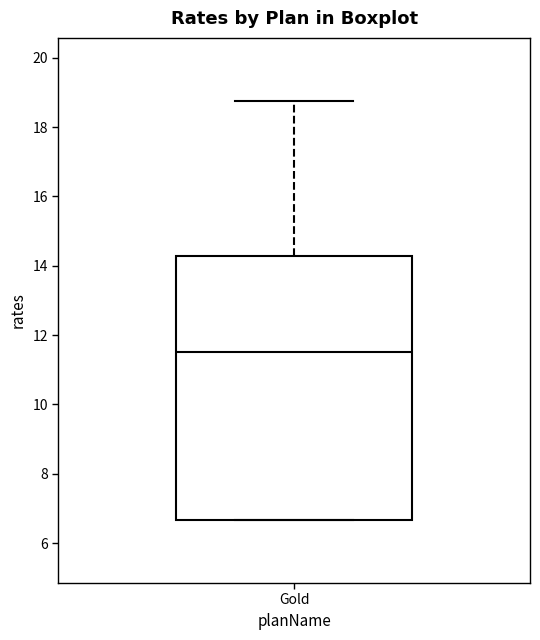

Read this box plot against the y-axis: the position of the median line, the range covered by the box, and the ends of both whiskers. The values are not printed on the chart, so give them approximately, as read against the axis.

median 11.6, box 6.6 to 14.2, whiskers 6.6 to 18.8